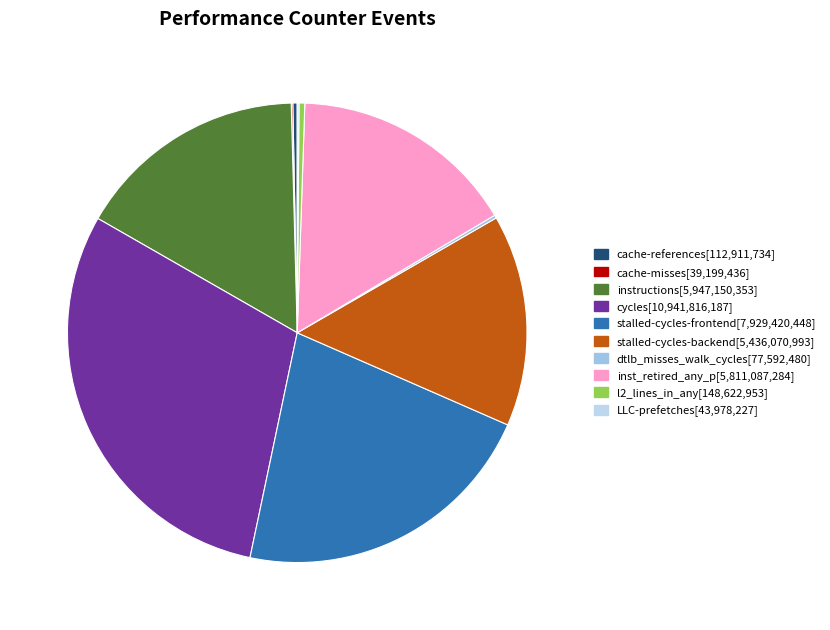

Count the number of slices in the pie.

10